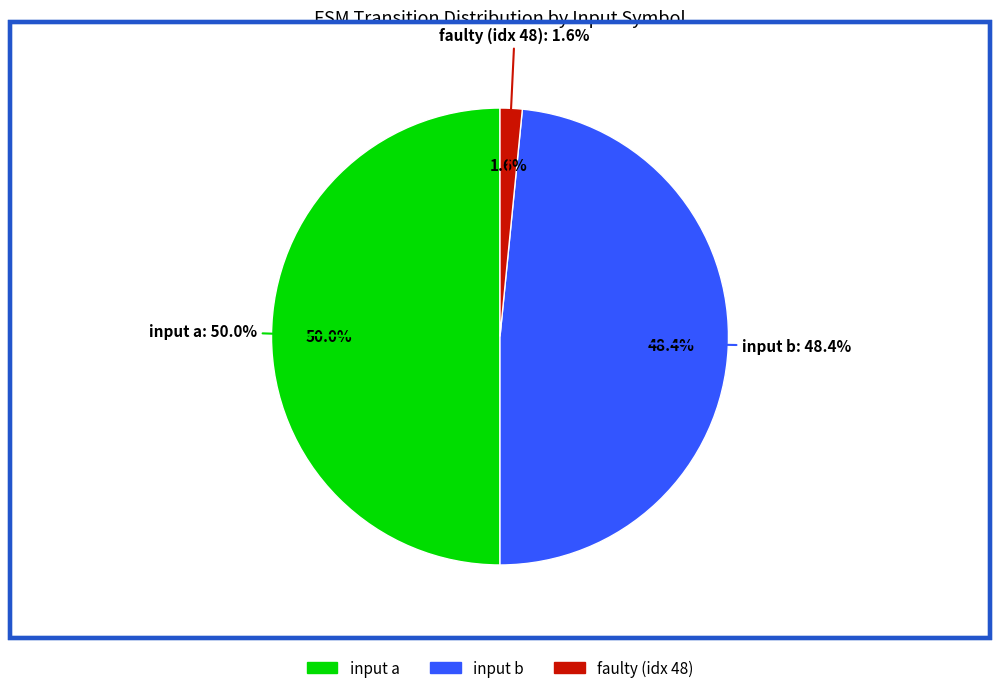

Does input b account for over 50% of the chart?

No